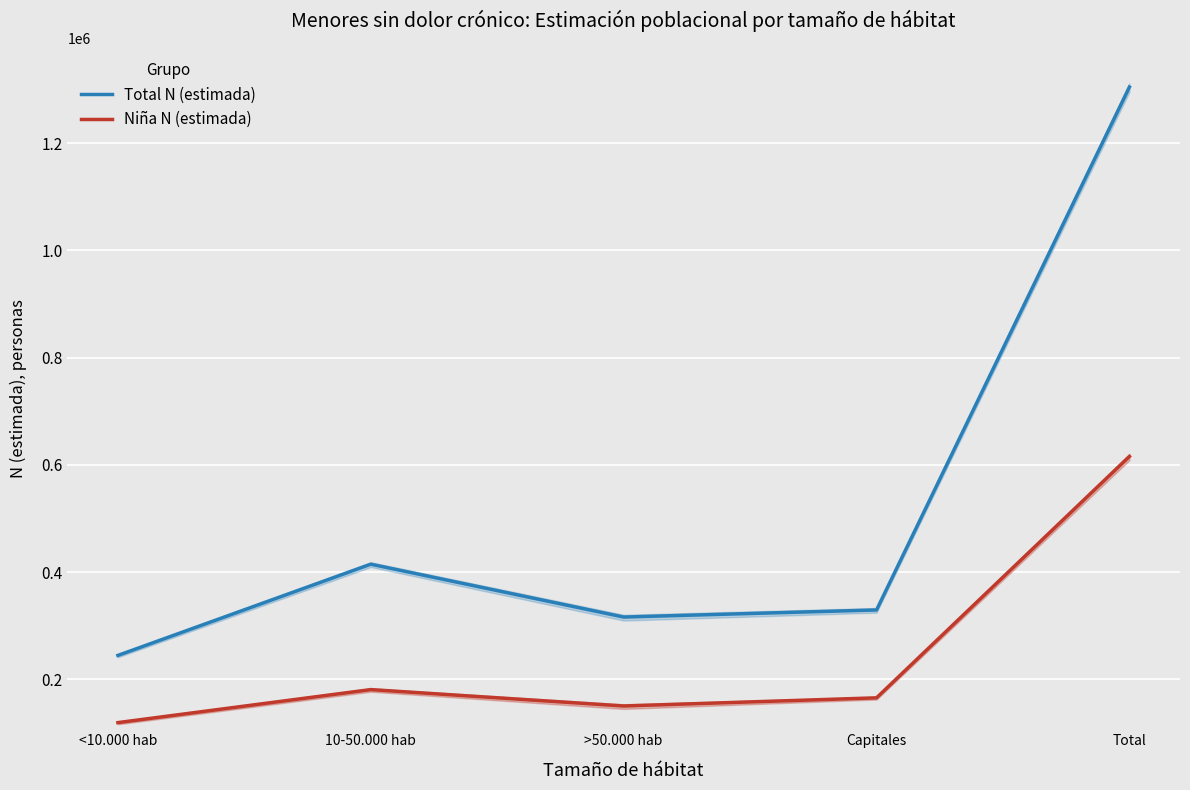

At which category does Total N (estimada) reach its first local valley?

>50.000 hab